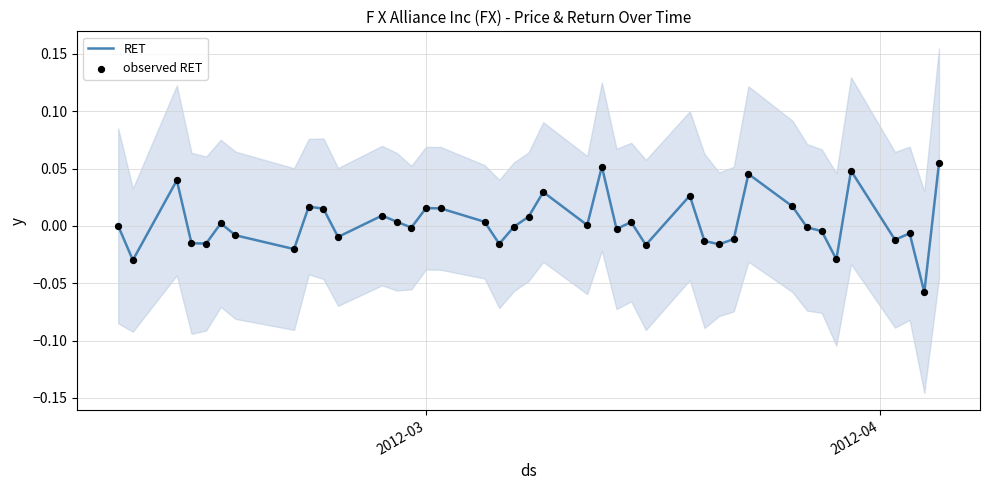

Which series reaches the maximum Y coordinate?

RET